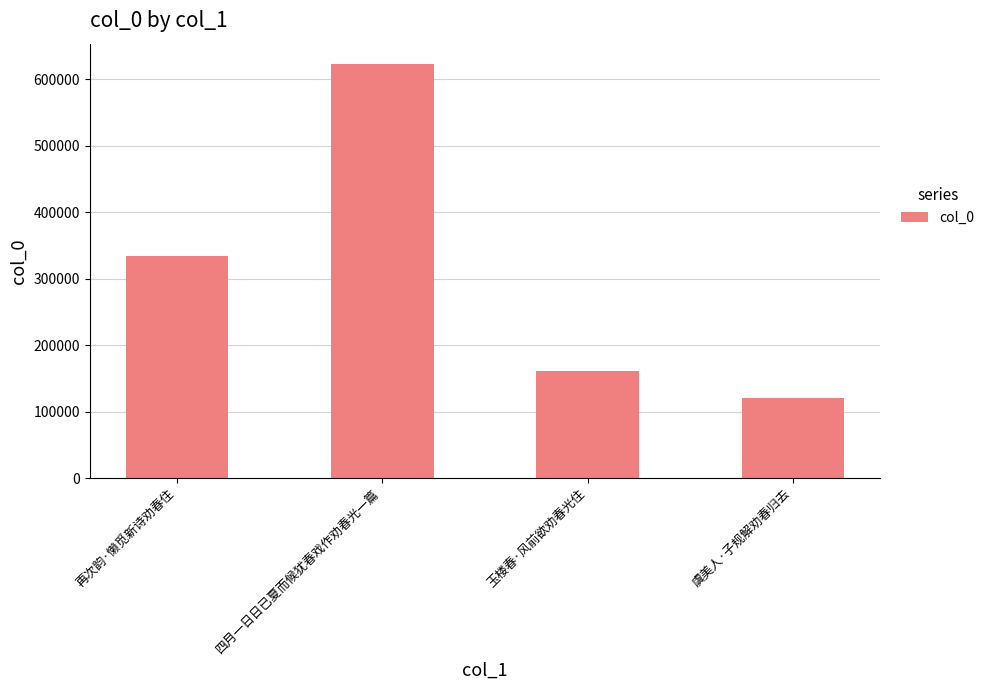

What position from the right is 虞美人·子规解劝春归去?

1